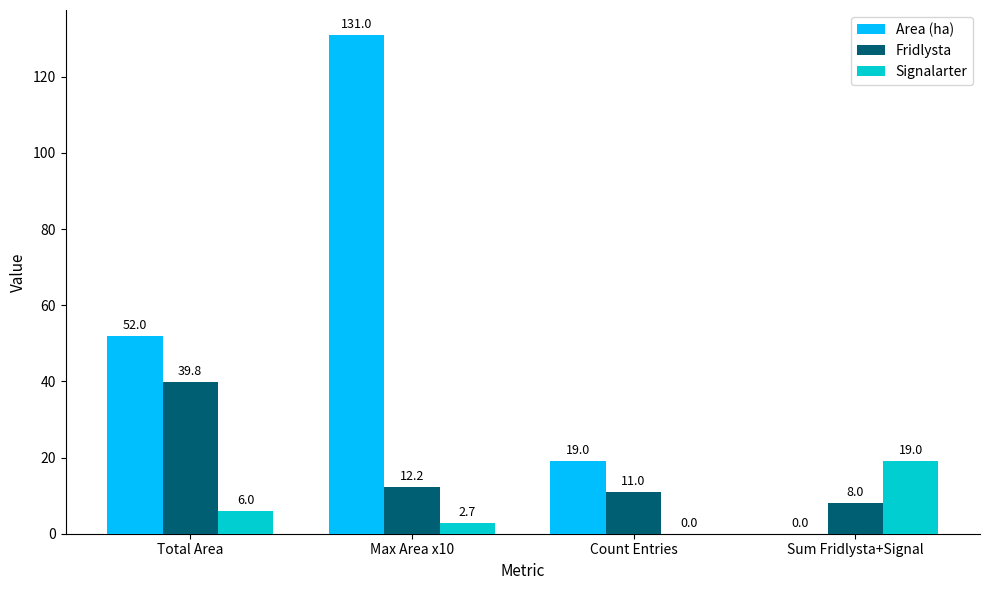

What are all the series names shown in the legend?

Area (ha), Fridlysta, Signalarter